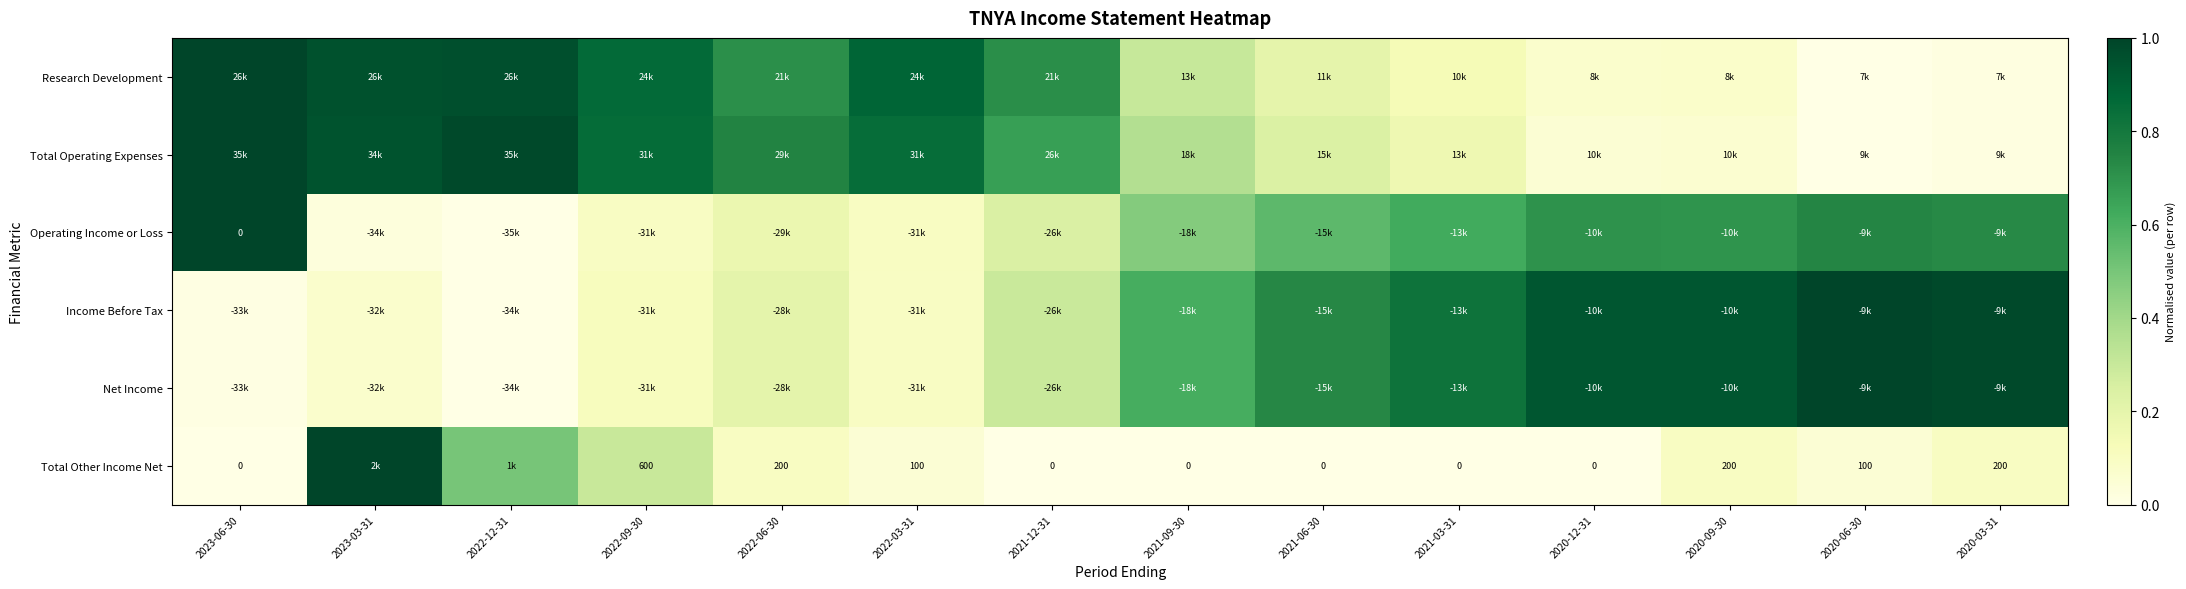

Which category has the highest value in the Total Other Income Net series?

2023-03-31